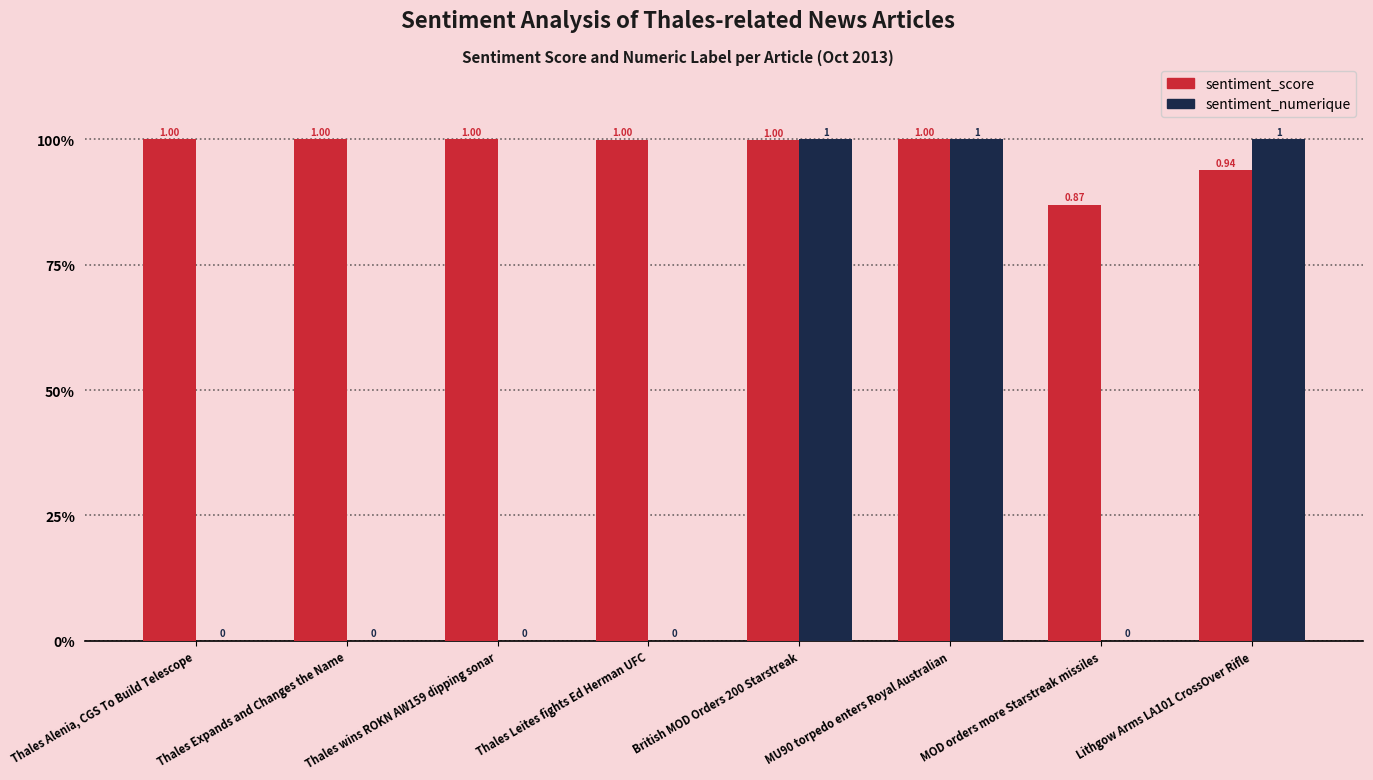

Rank the series by their maximum value, from lowest to highest.

sentiment_score, sentiment_numerique